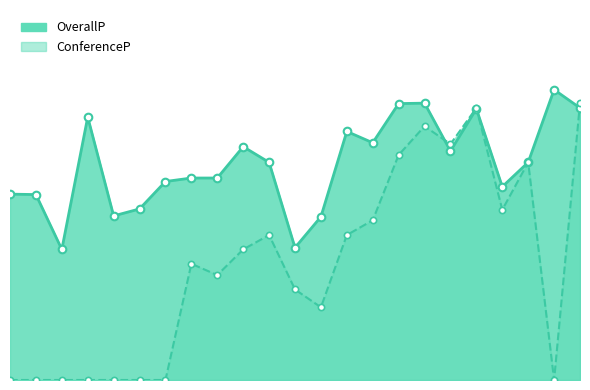

Which series reaches the maximum Y coordinate?

OverallP